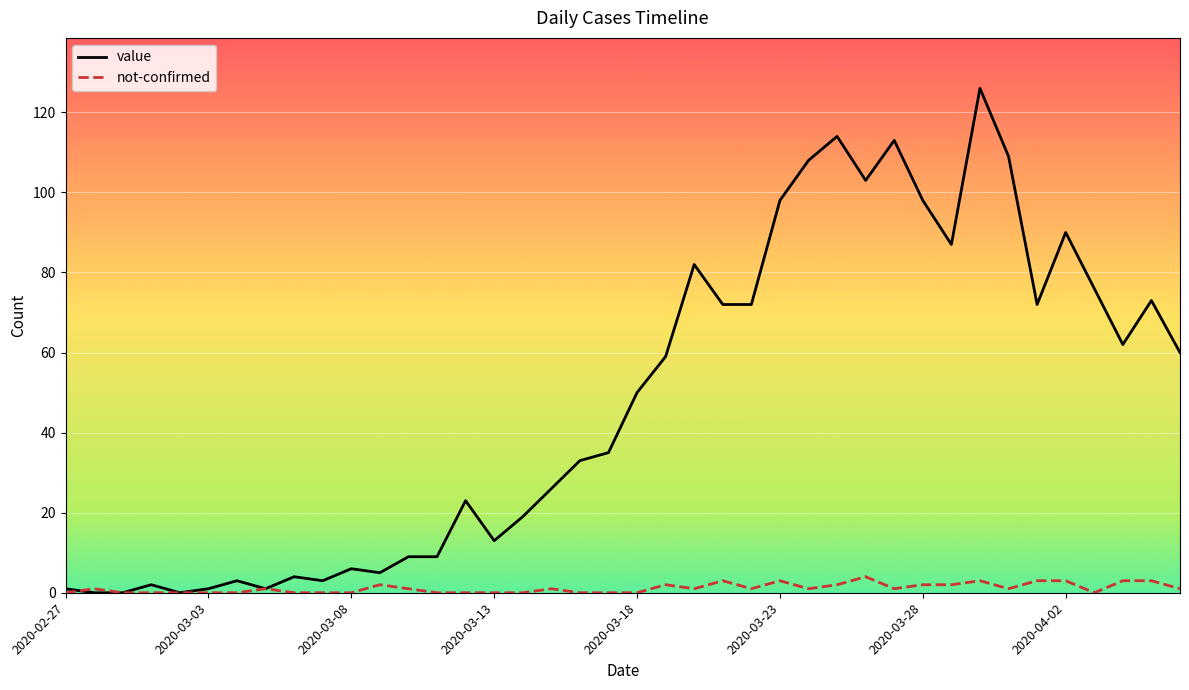

List the series in order of their overall mean, highest first.

value, not-confirmed